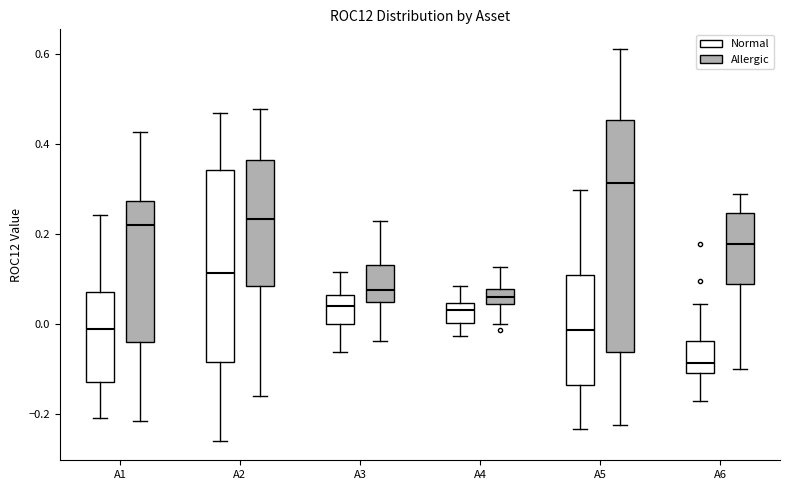

Which box's median line is the lowest?

A6 (Normal)